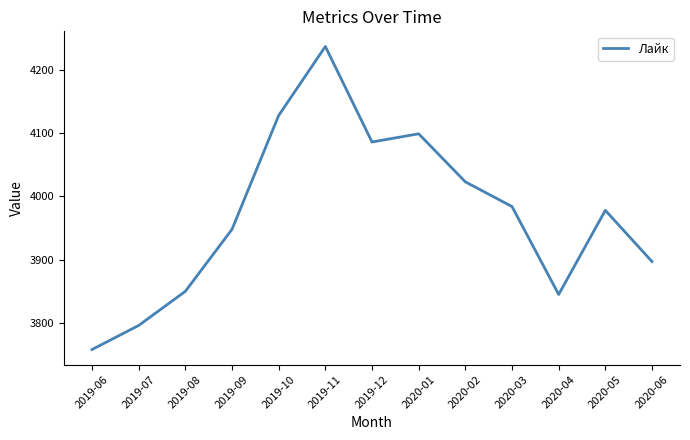

Read the value at 2020-02.

4023